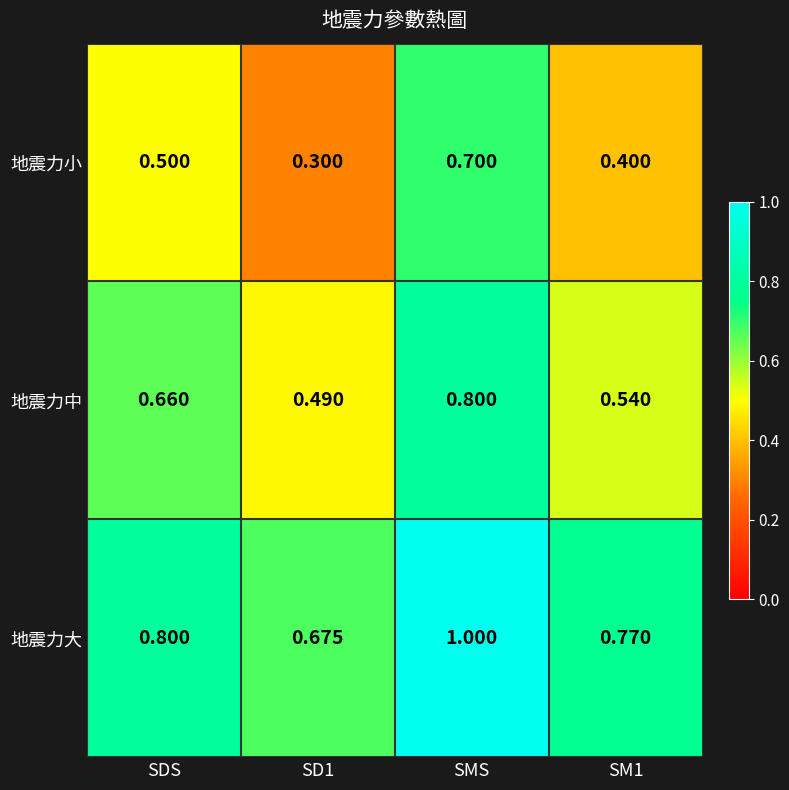

At which category does the chart reach its peak across all series?

SMS